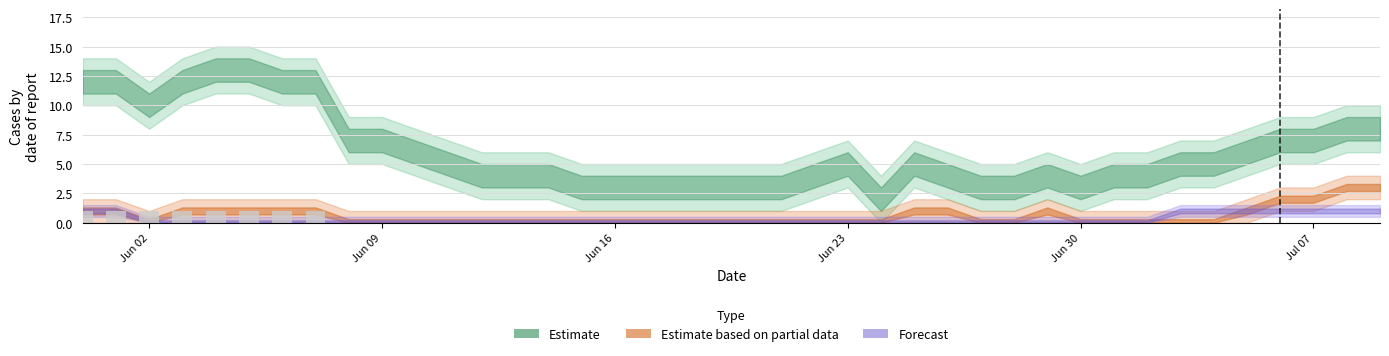

What is the sum of all values?

8